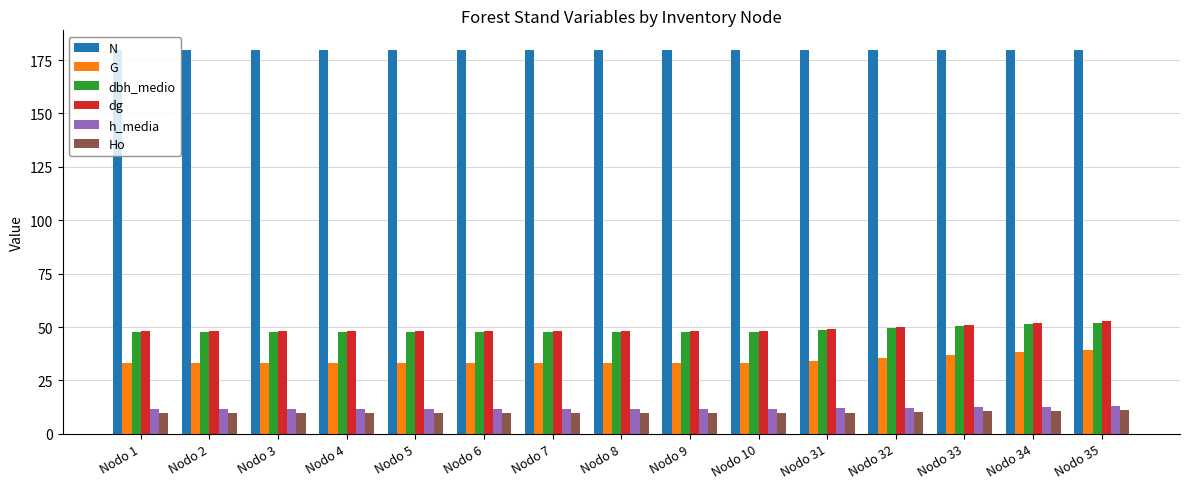

Which series has the widest spread of values?

G